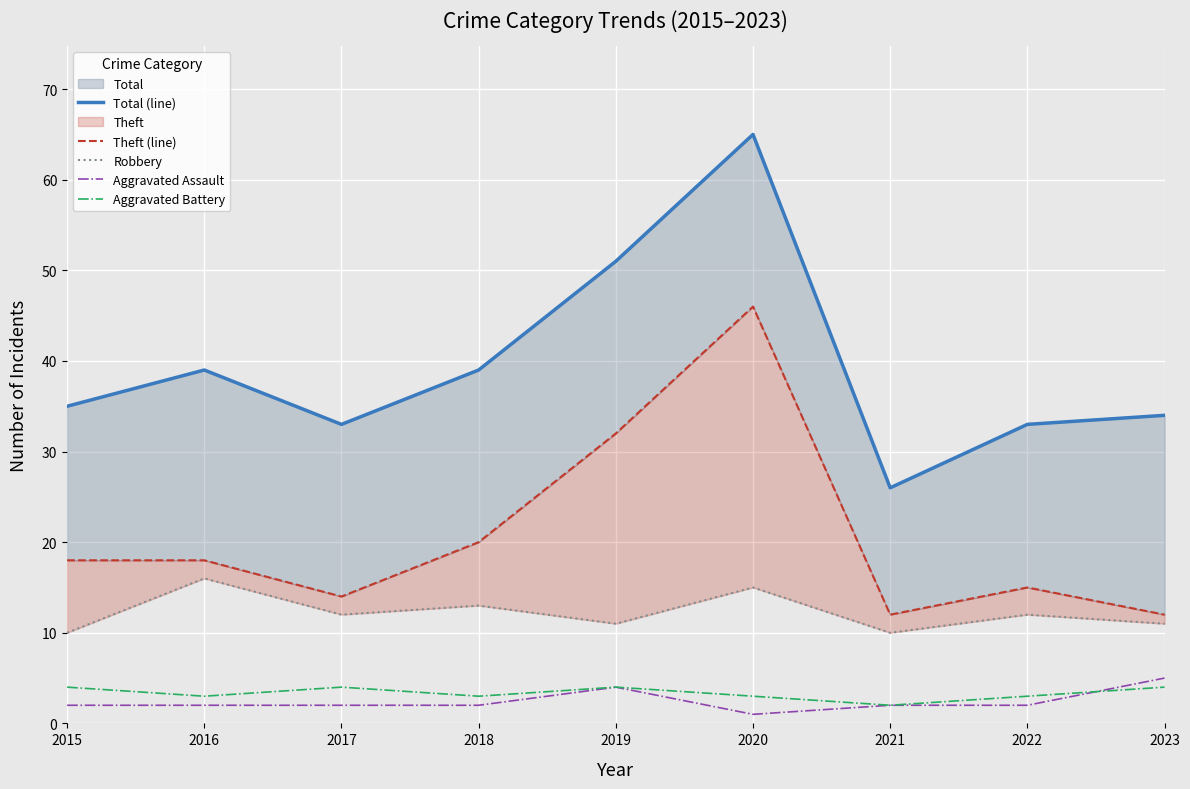

Between 2018 and 2019, which series saw the biggest shift?

Total (line)